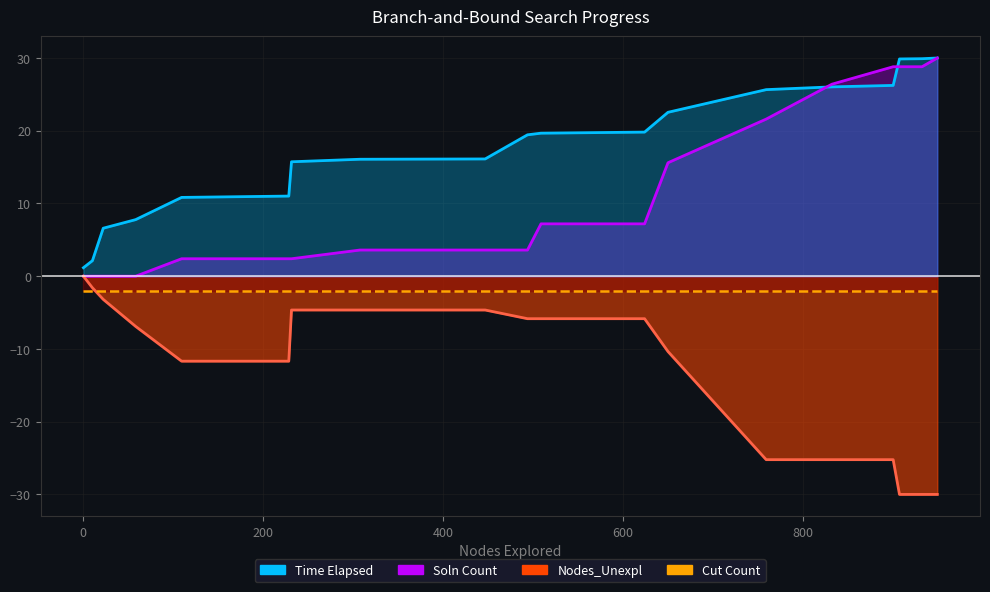

Where is Soln Count nearest to the value 15?

650